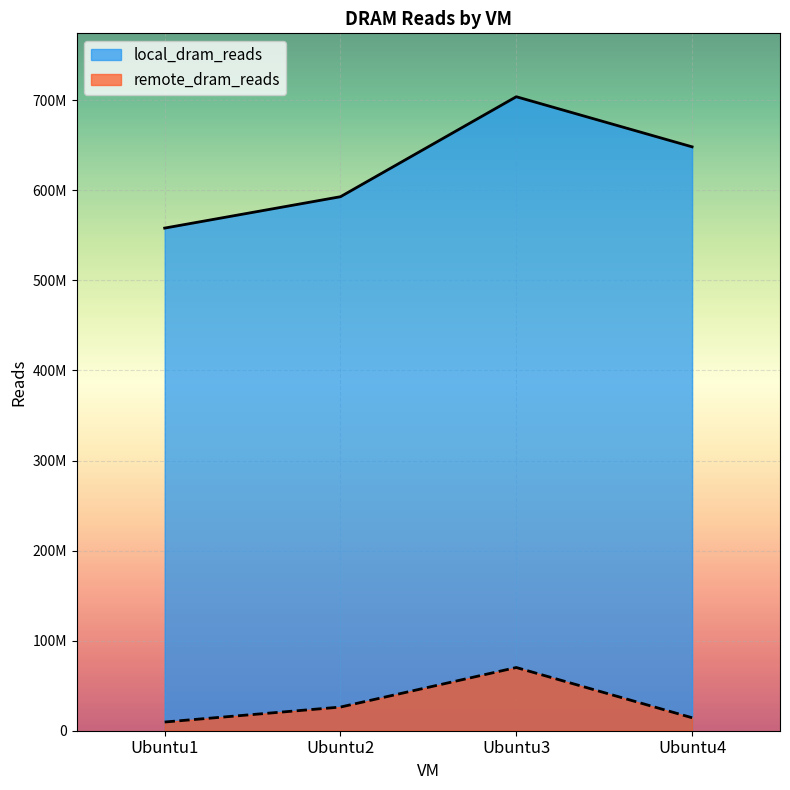

Which category has the lowest value across all series?

Ubuntu1